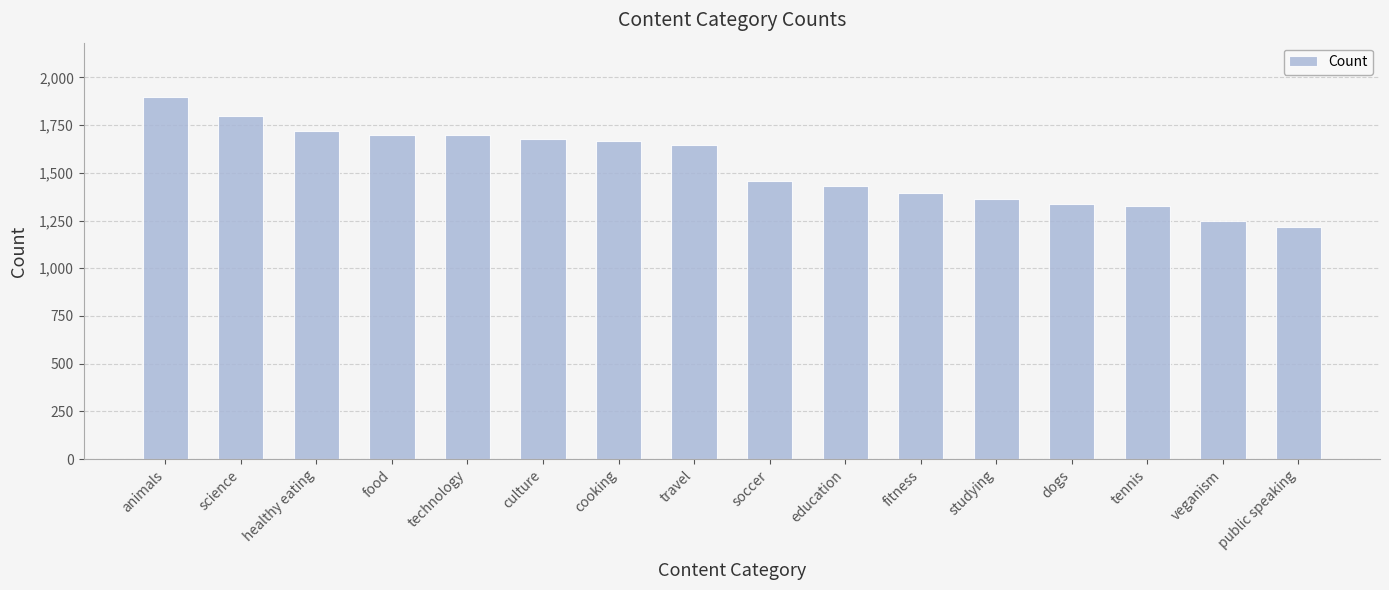

What is the sum of all values?

24573